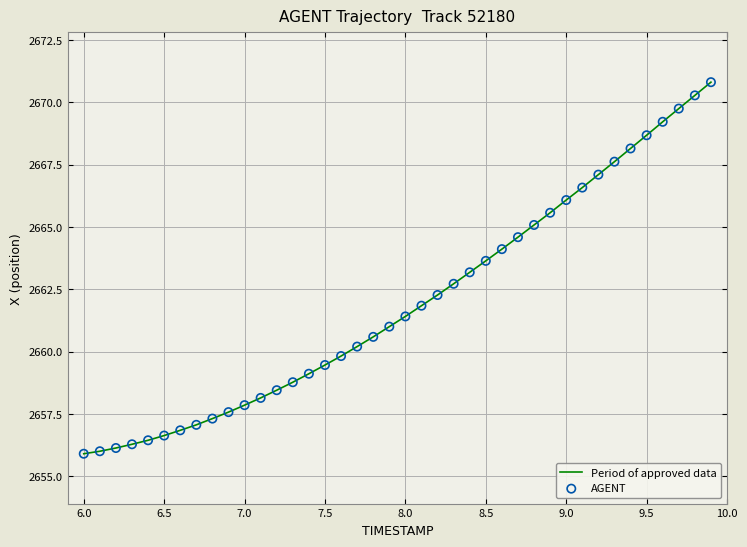

What is the smallest value displayed?

2655.9